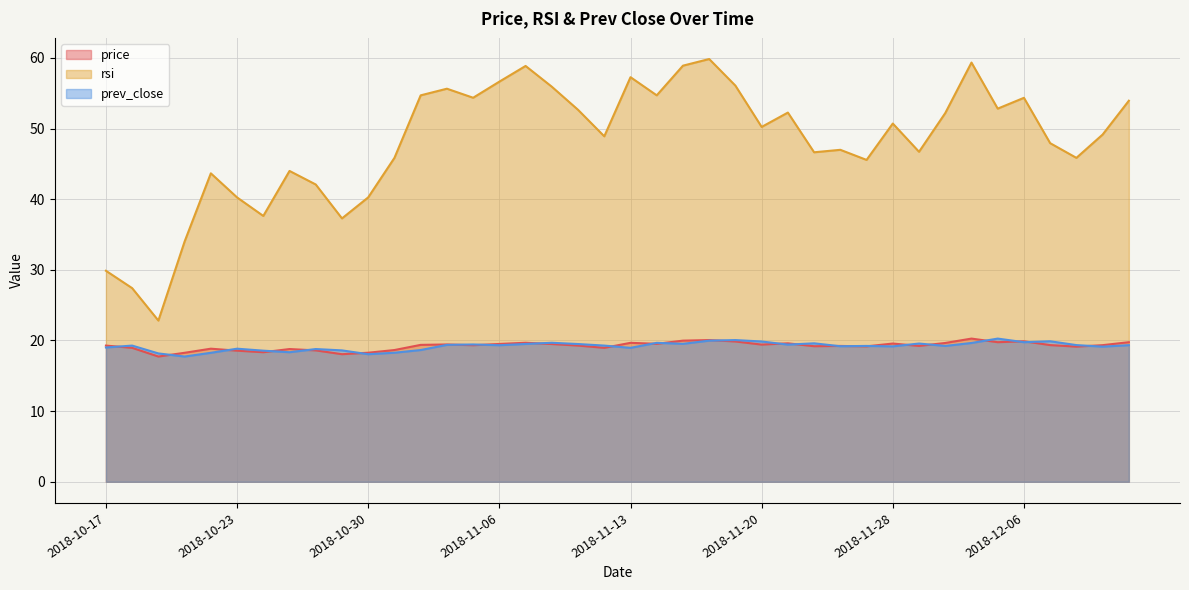

Reading right to left, list all the values displayed in this chart.

price: 19.8	19.3	19.1	19.4	19.9	19.8	20.3	19.6	19.2	19.6	19.2	19.2	19.2	19.6	19.4	19.9	20.1	20.0	19.5	19.7	19.0	19.3	19.5	19.7	19.5	19.3	19.4	19.4	18.6	18.3	18.1	18.6	18.8	18.3	18.6	18.8	18.3	17.7	19.0	19.3
rsi: 53.9	49.1	45.9	47.9	54.4	52.8	59.3	52.2	46.7	50.7	45.6	47.0	46.6	52.3	50.2	56.1	59.8	58.9	54.7	57.3	48.9	52.6	55.9	58.9	56.6	54.4	55.6	54.7	45.9	40.3	37.3	42.1	44.0	37.6	40.2	43.7	34.0	22.8	27.4	29.9
prev_close: 19.3	19.1	19.4	19.9	19.8	20.3	19.6	19.2	19.6	19.2	19.2	19.2	19.6	19.4	19.9	20.1	20.0	19.5	19.7	19.0	19.3	19.5	19.7	19.5	19.3	19.4	19.4	18.6	18.3	18.1	18.6	18.8	18.3	18.6	18.8	18.3	17.7	18.2	19.3	19.0